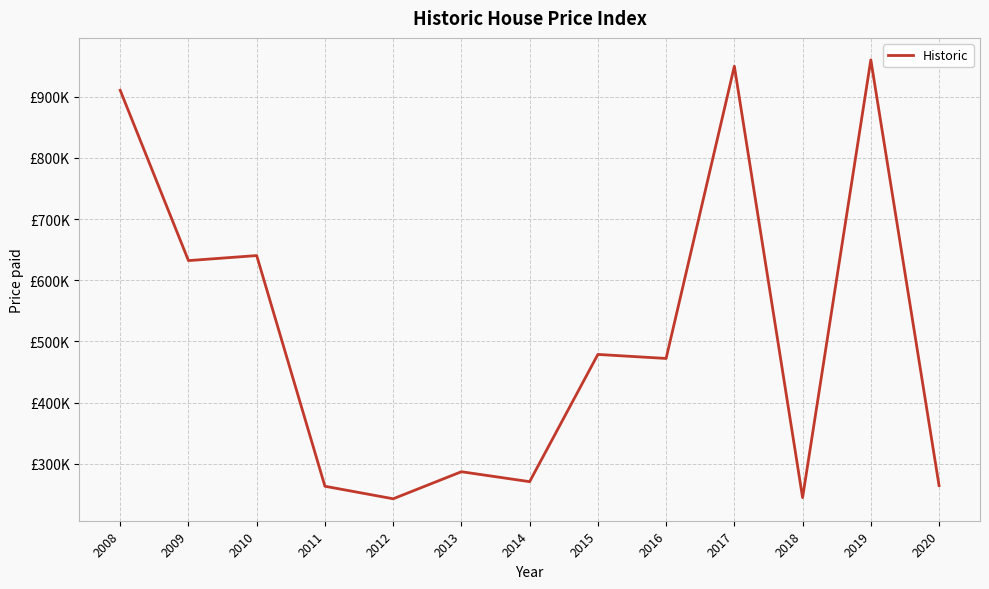

Is this an area chart (filled region under the line)?

No